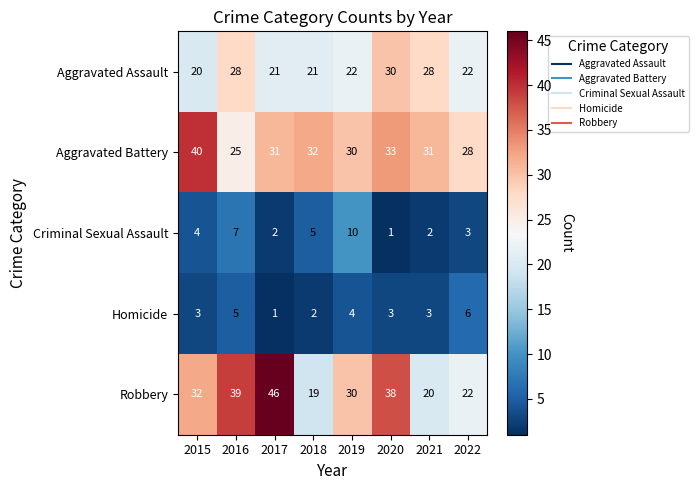

What is the spread (max minus min) of values at 2021?

29